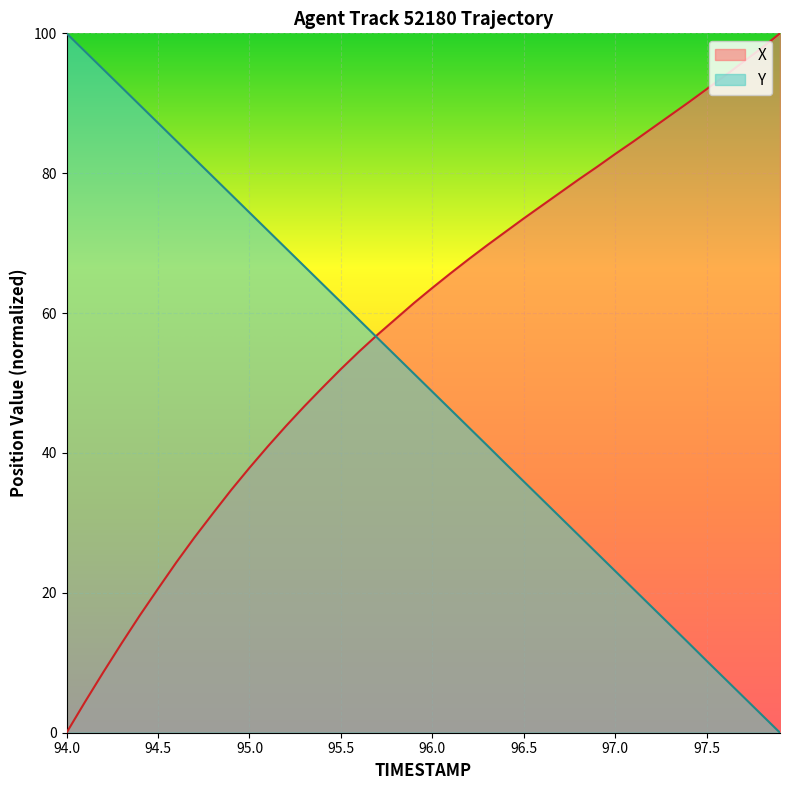

List the series in order of their overall mean, highest first.

X, Y